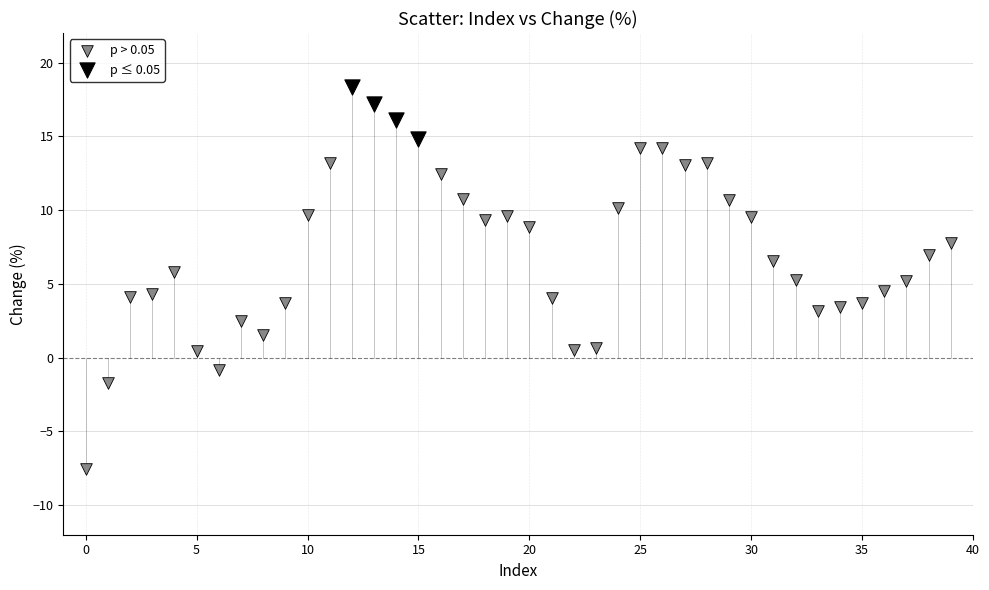

Which series has the largest Y range (max minus min)?

p > 0.05